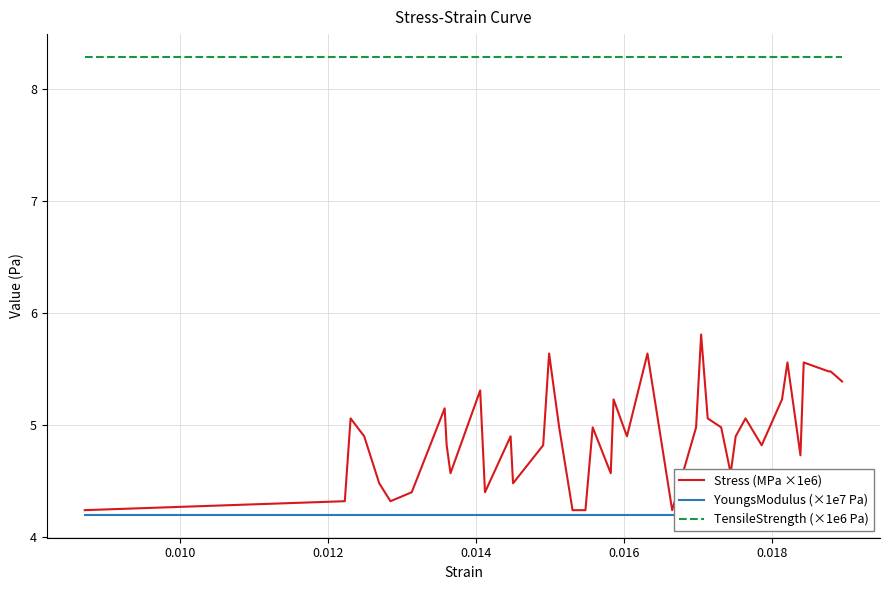

True or false: Stress (MPa ×1e6) and TensileStrength (×1e6 Pa) intersect in this chart.

False